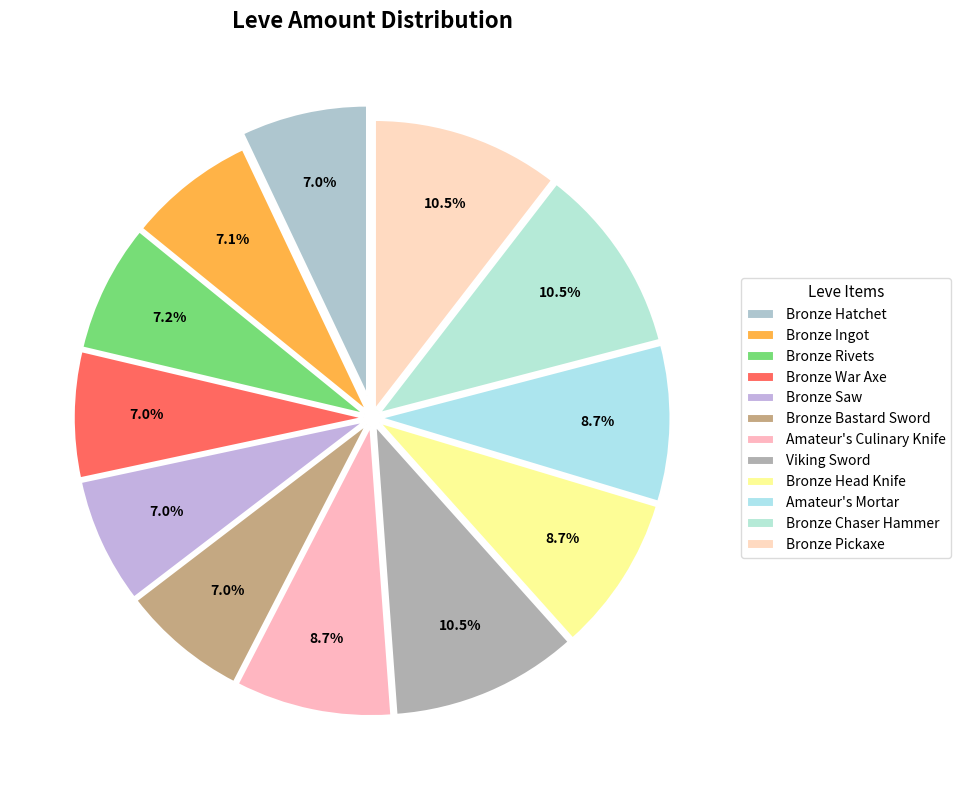

How much of the chart is everything except Bronze War Axe?

93.0%